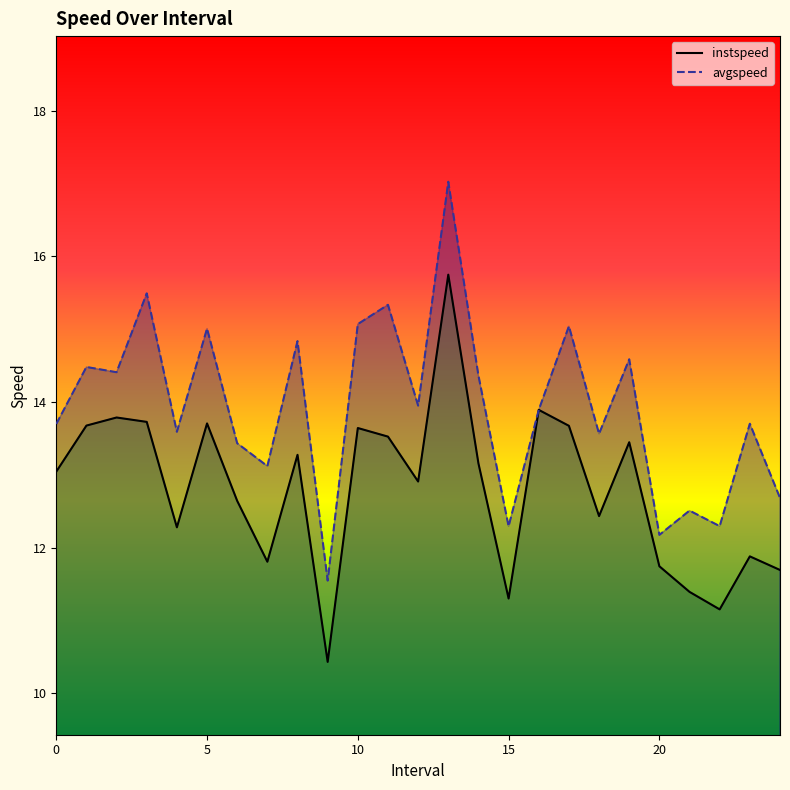

Is it true that instspeed equals 18.9 at 14.0?

False